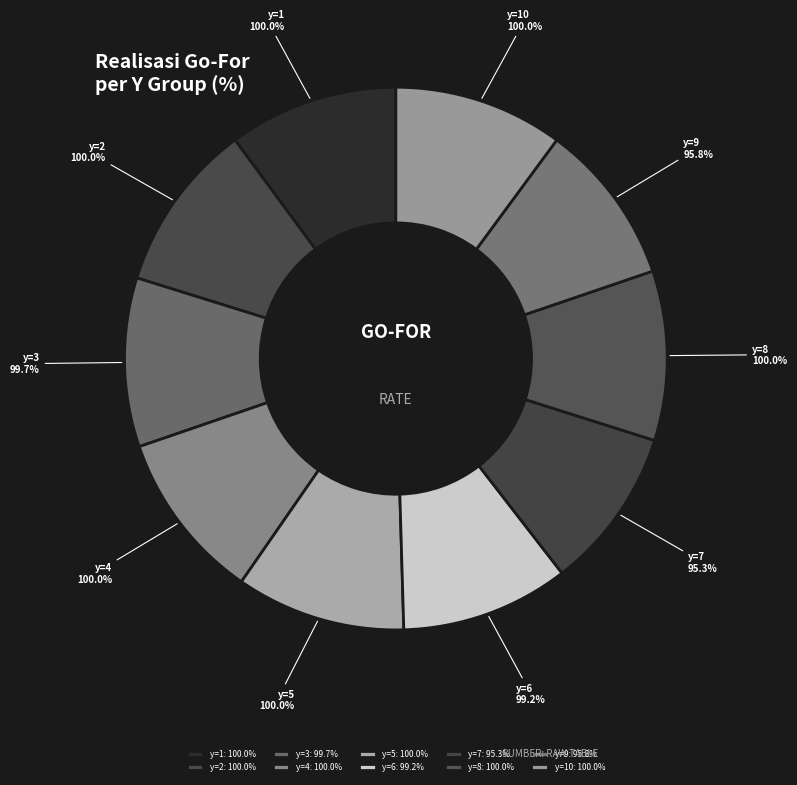

What percentage is the y=8 slice, to the nearest percent?

10%